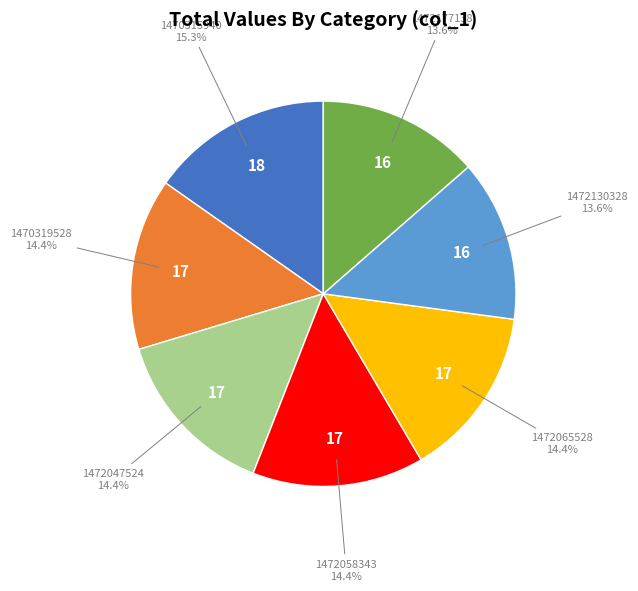

What percentage is NOT represented by 1470319528?

85.6%